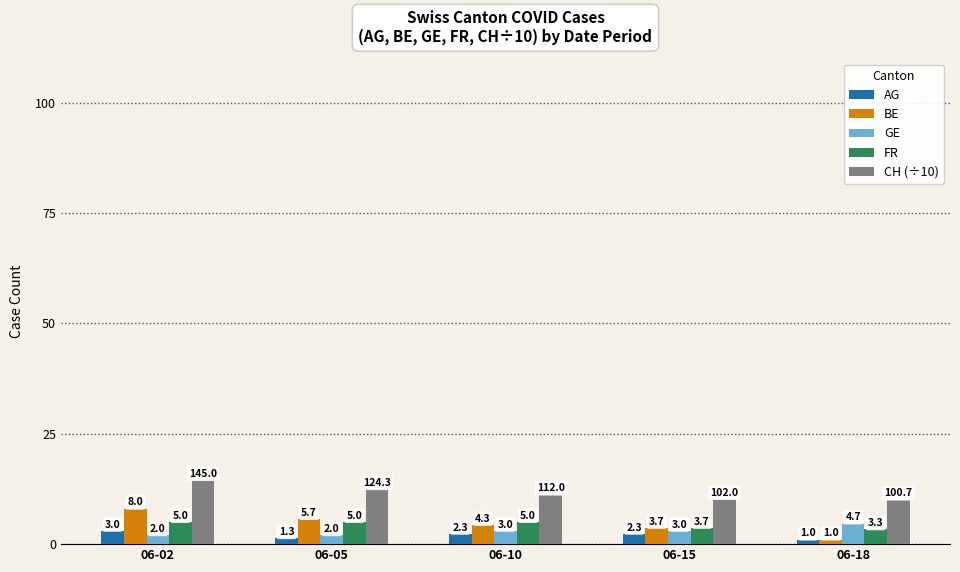

How many bars are there in each group?

5